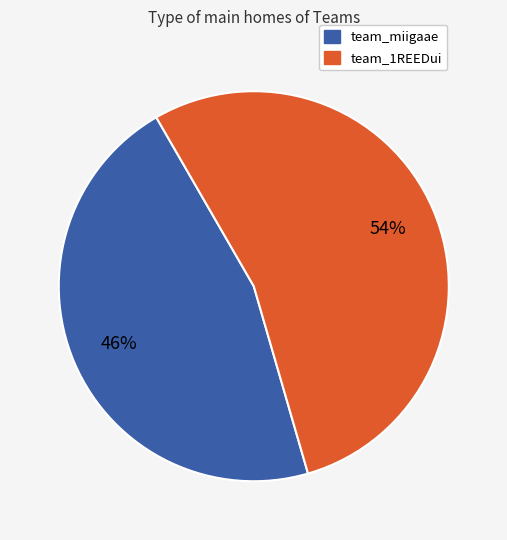

Combined, do team_miigaae and team_1REEDui account for over 50%?

Yes